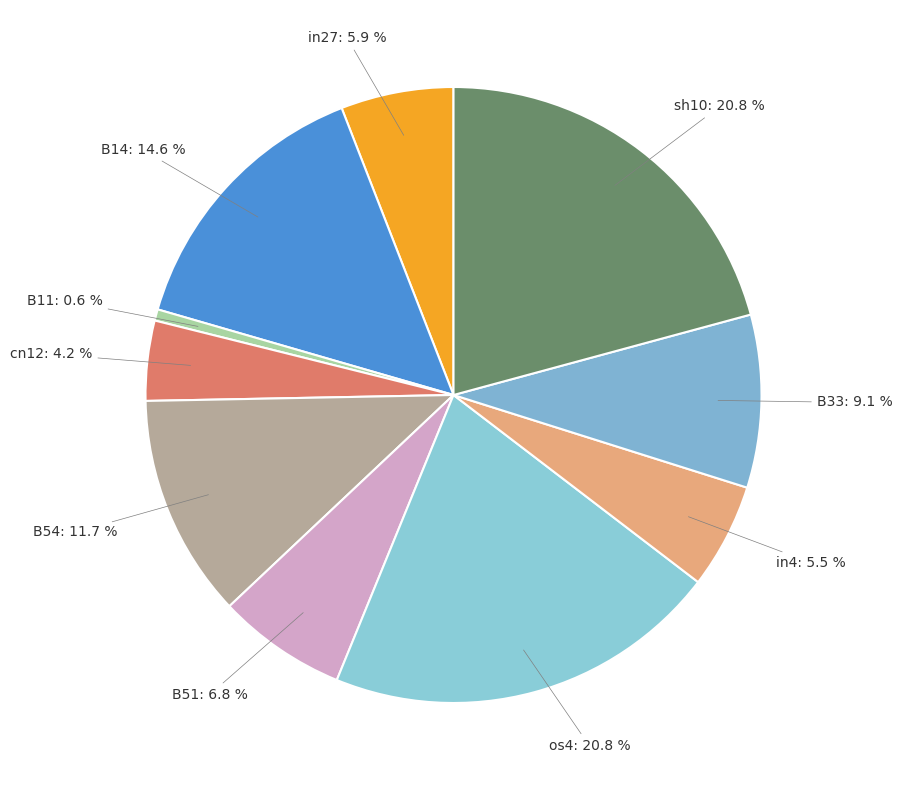

How many segments does this pie chart have?

10